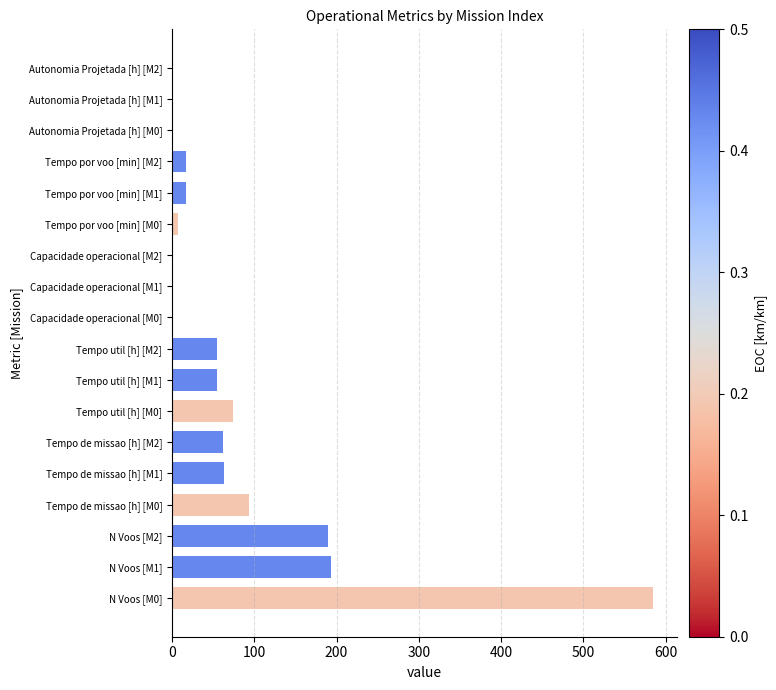

Approximately how many times larger is the value at Tempo de missao [h] [M2] compared to Tempo de missao [h] [M1]?

1.0